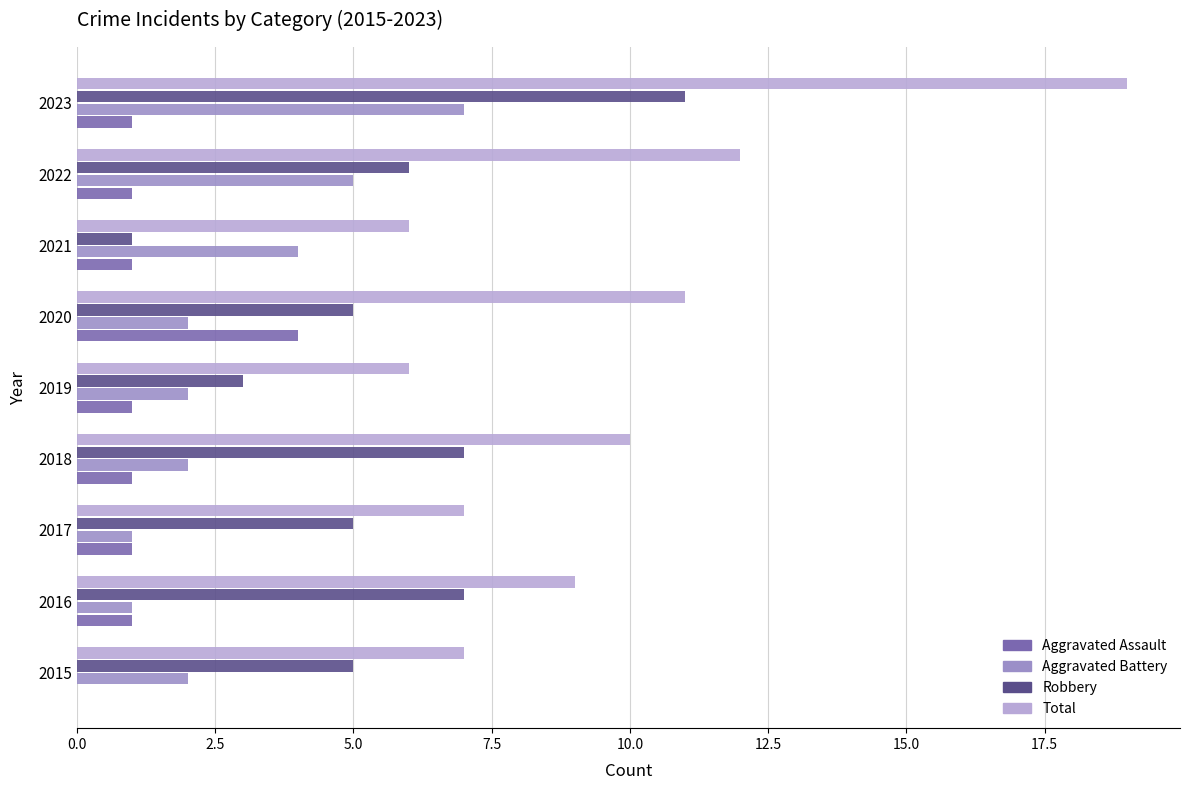

At which label does Robbery reach its peak?

2023